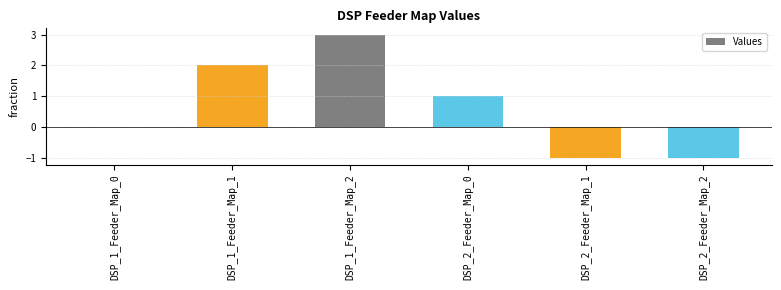

Reading left to right, extract all data points from this chart.

0	2	3	1	-1	-1